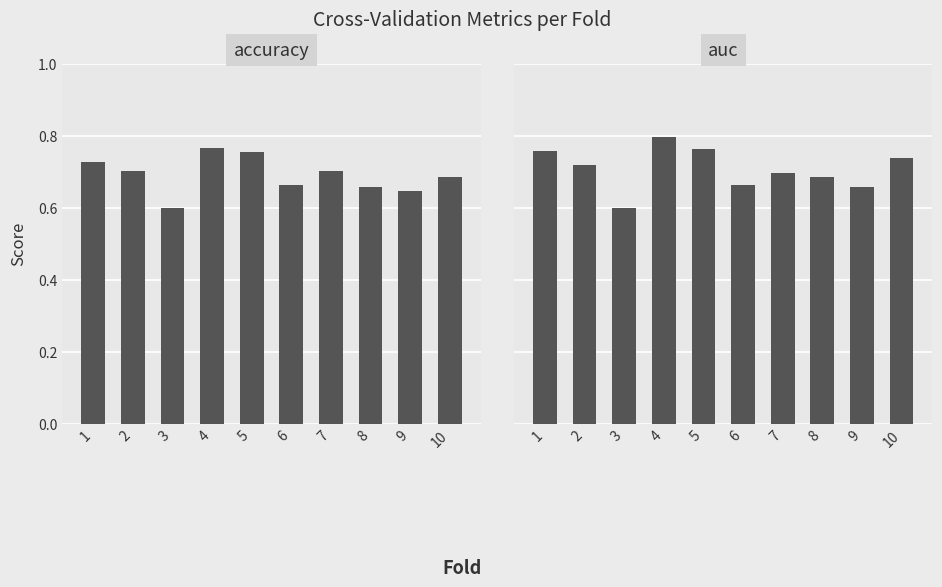

Reading right to left, list all the values displayed in this chart.

accuracy: 10=0.7	9=0.6	8=0.7	7=0.7	6=0.7	5=0.8	4=0.8	3=0.6	2=0.7	1=0.7
auc: 10=0.7	9=0.7	8=0.7	7=0.7	6=0.7	5=0.8	4=0.8	3=0.6	2=0.7	1=0.8